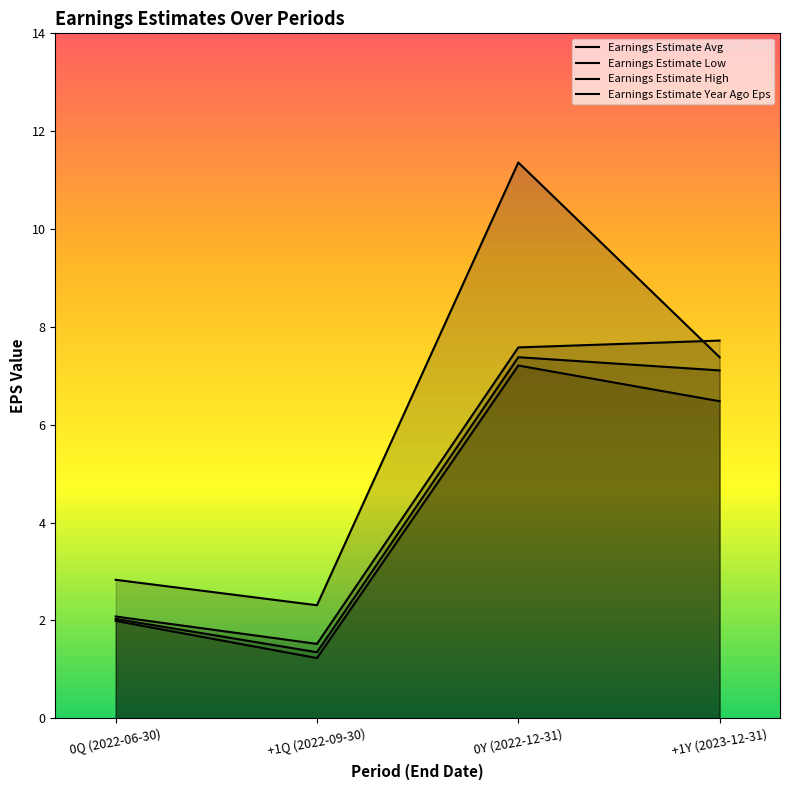

The value of Earnings Estimate Year Ago Eps at +1Y (2023-12-31) is 7.4. True or false?

True